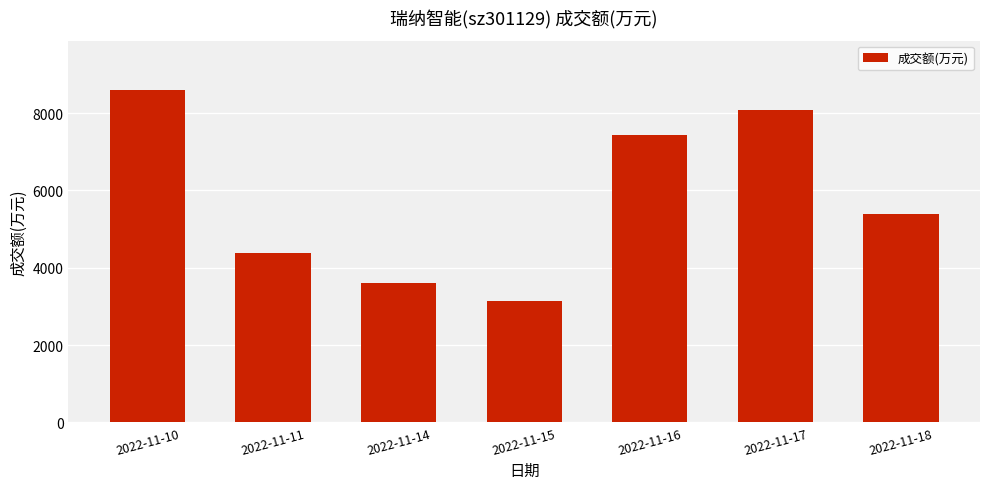

What is the value of the 5th bar from the left?

7440